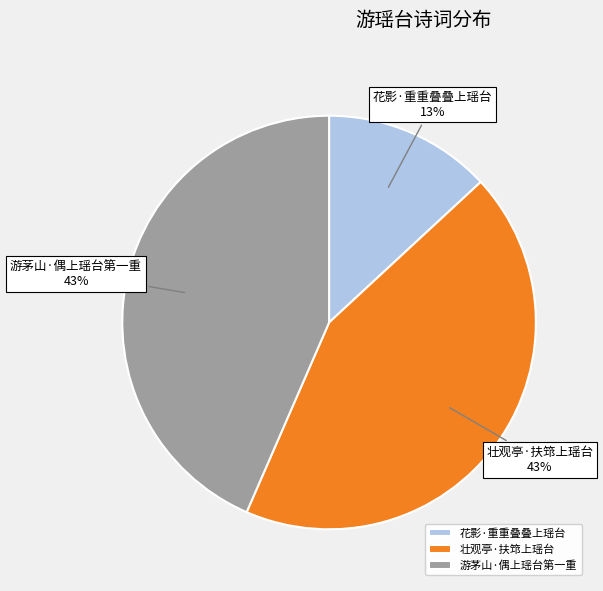

The 花影·重重叠叠上瑶台 slice represents 2% of the pie. True or false?

False